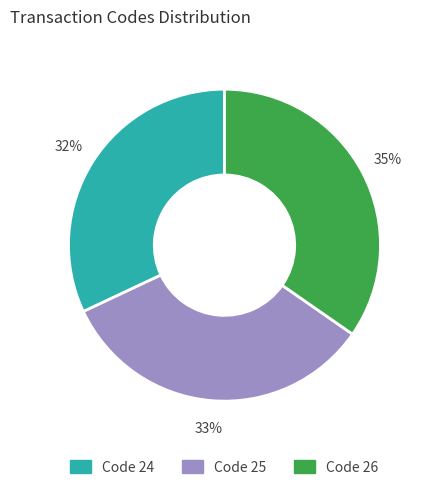

To the nearest percent, what is the average slice percentage?

33%